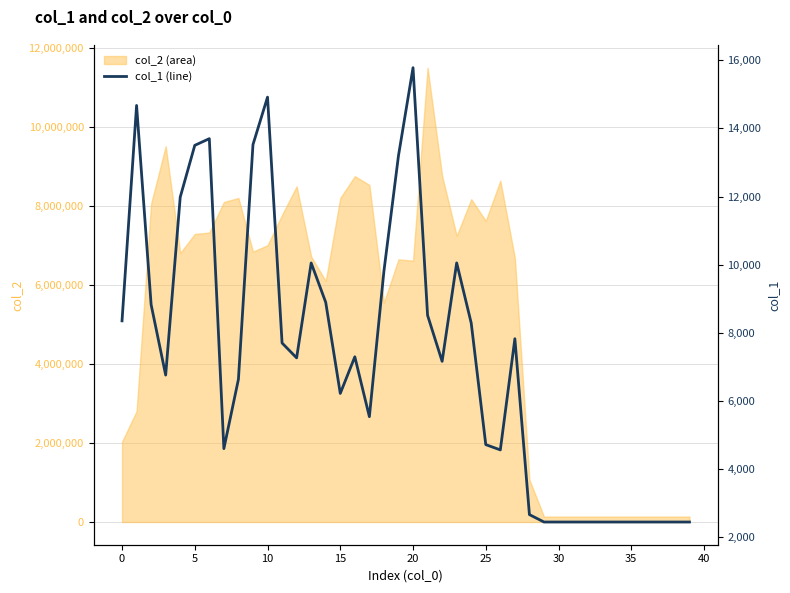

What is the maximum value for col_2 (area)?

11507336